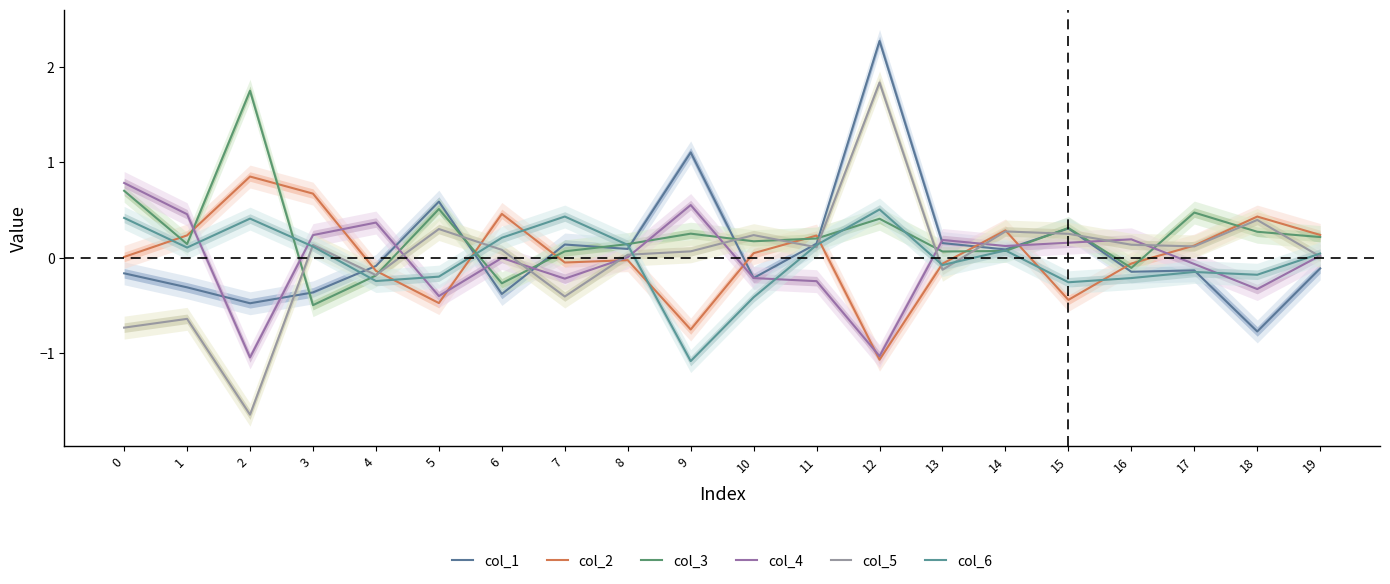

Which series has the widest spread of values?

col_5